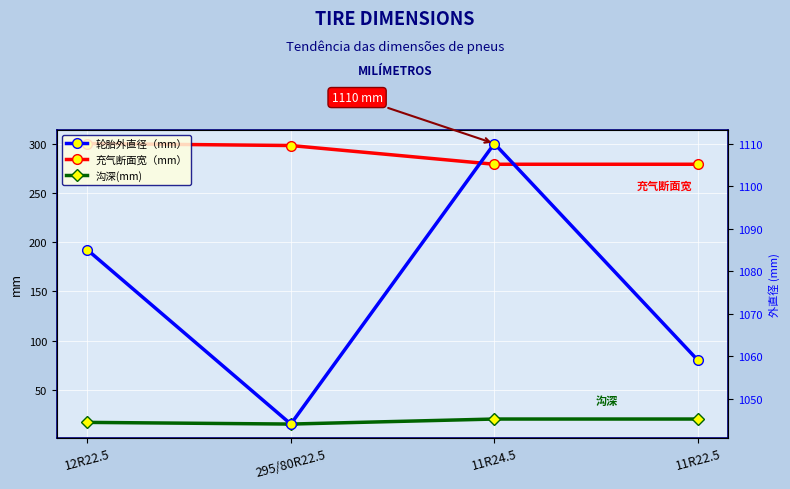

Reading right to left, extract all data points from this chart.

充气断面宽（mm）: 279.0	279.0	298.0	300.0
沟深(mm): 20.6	20.6	15.5	17.2
轮胎外直径（mm）: 1059.0	1110.0	1044.0	1085.0